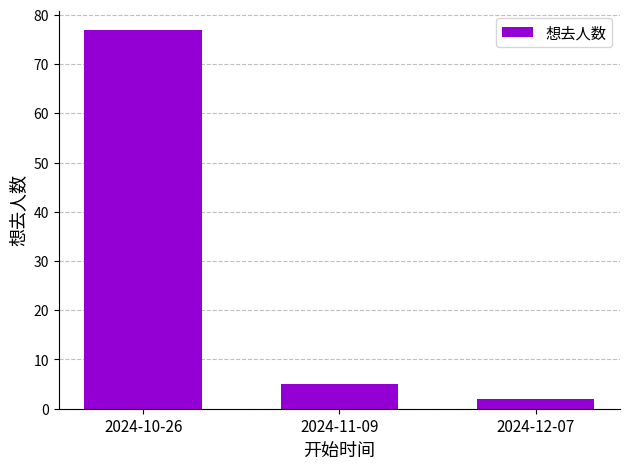

What is the label of the 3rd bar from the right?

2024-10-26